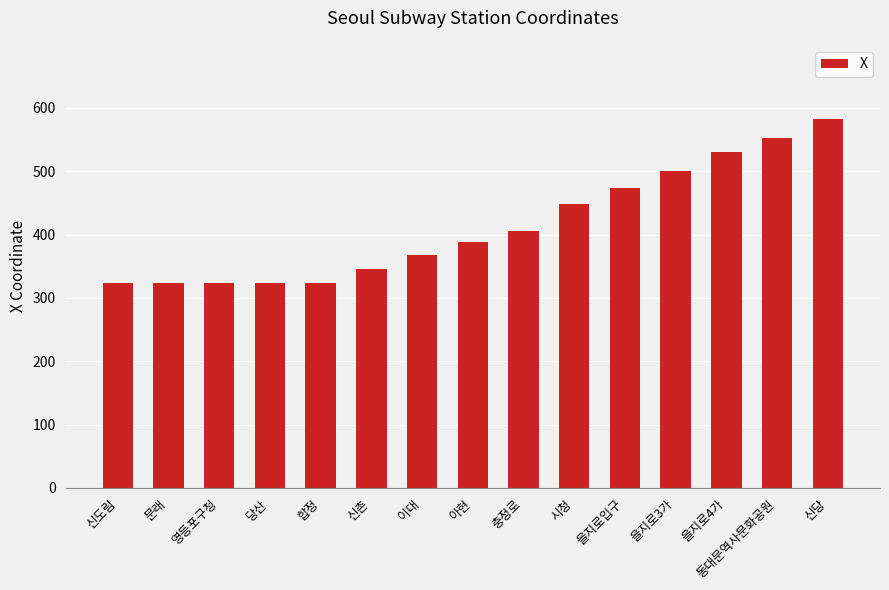

What is the value of the 5th bar from the left?

323